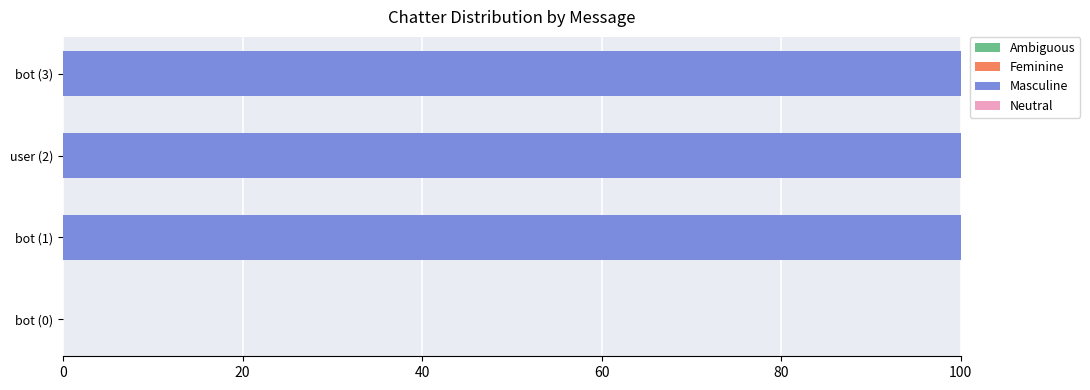

What is the sum of all values?

300